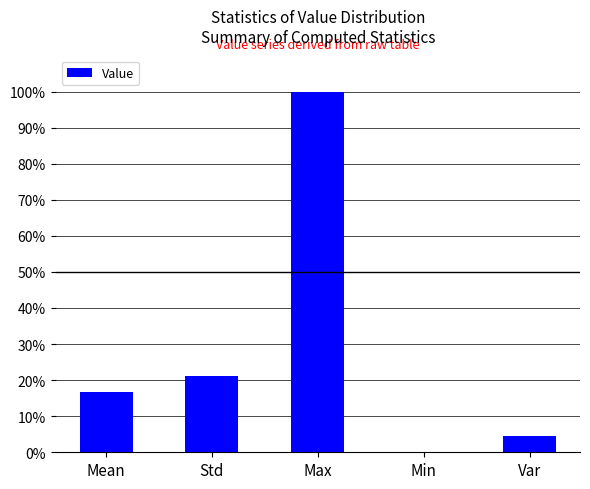

What is the change in value from Max to Var?

-1.0